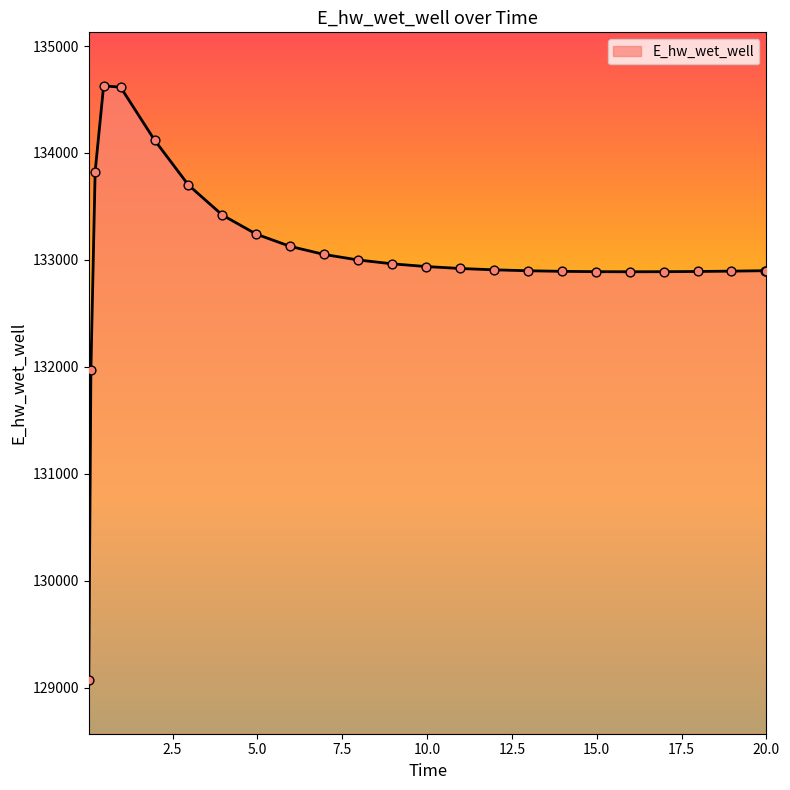

What is the difference between the maximum and minimum values?

5557.7